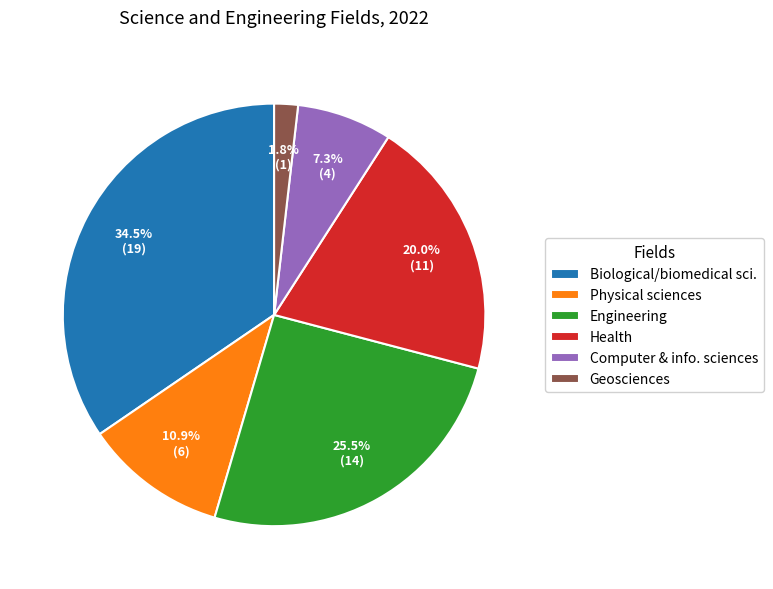

What percentage is NOT represented by Biological/biomedical sci.?

65.5%